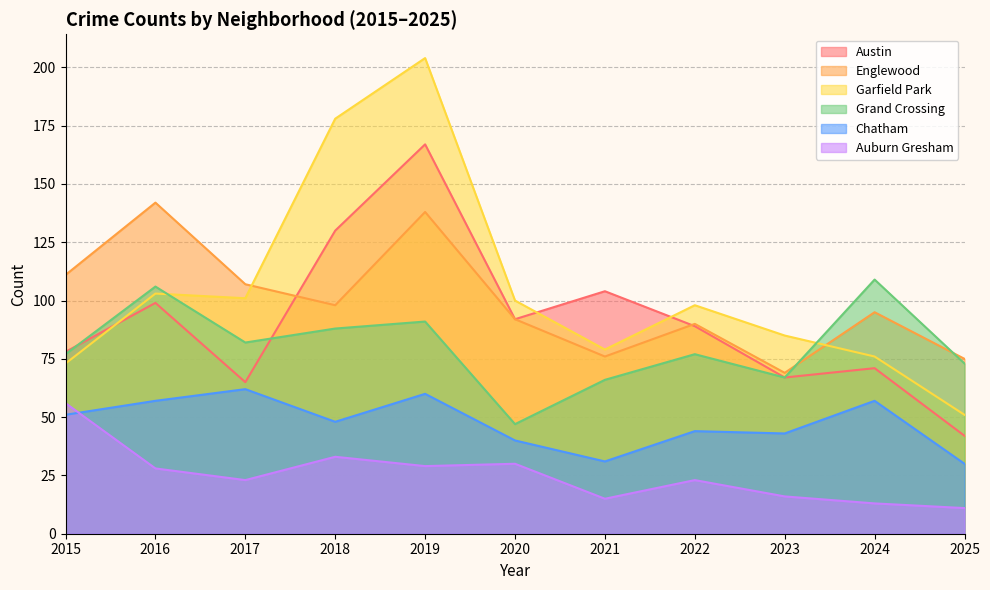

Reading right to left, extract all data points from this chart.

Austin: 2025=42	2024=71	2023=67	2022=89	2021=104	2020=92	2019=167	2018=130	2017=65	2016=99	2015=78
Englewood: 2025=75	2024=95	2023=69	2022=90	2021=76	2020=92	2019=138	2018=98	2017=107	2016=142	2015=111
Garfield Park: 2025=51	2024=76	2023=85	2022=98	2021=79	2020=100	2019=204	2018=178	2017=101	2016=103	2015=73
Grand Crossing: 2025=73	2024=109	2023=67	2022=77	2021=66	2020=47	2019=91	2018=88	2017=82	2016=106	2015=77
Chatham: 2025=30	2024=57	2023=43	2022=44	2021=31	2020=40	2019=60	2018=48	2017=62	2016=57	2015=51
Auburn Gresham: 2025=11	2024=13	2023=16	2022=23	2021=15	2020=30	2019=29	2018=33	2017=23	2016=28	2015=56